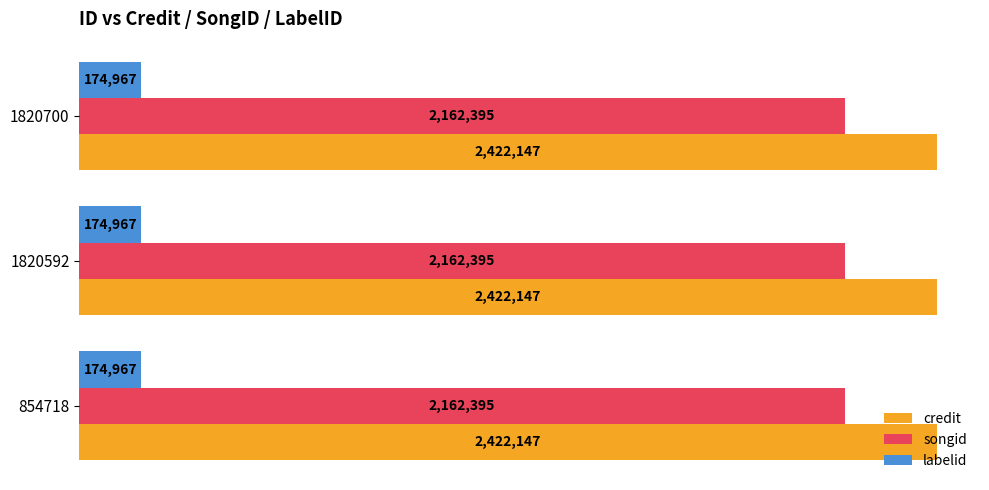

At how many categories does at least one series exceed 2029644?

3